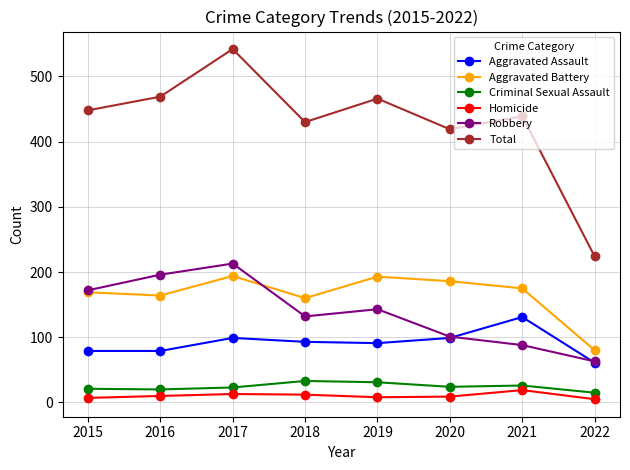

Where does the Robbery series first go above 143?

2015